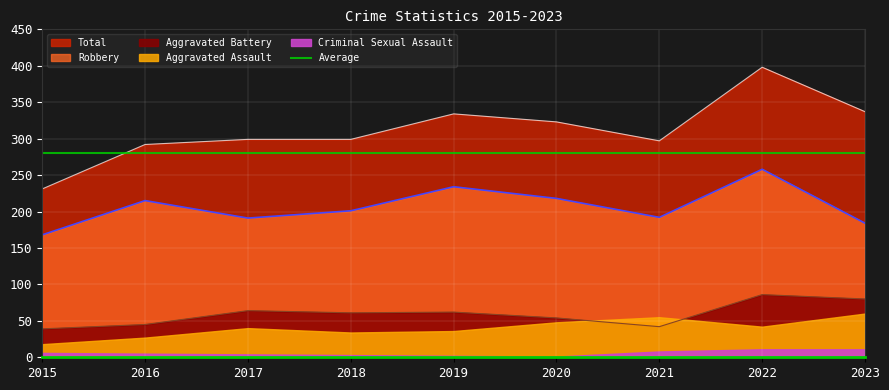

At which category is the sum across all series the highest?

2022